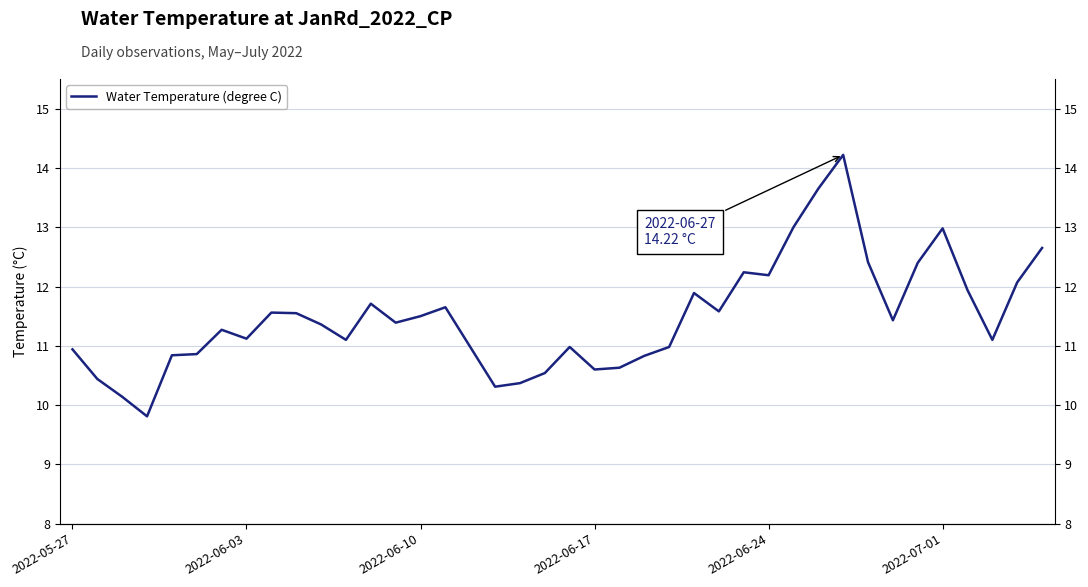

What is the difference between the second highest and second lowest values?

3.5